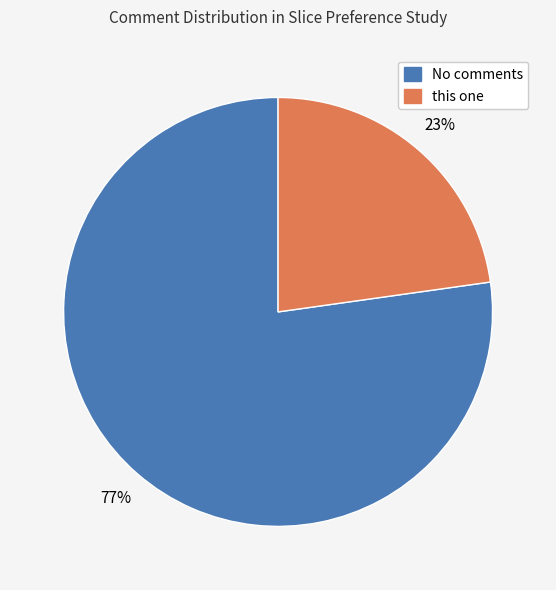

What percentage is the No comments slice, to the nearest percent?

77%